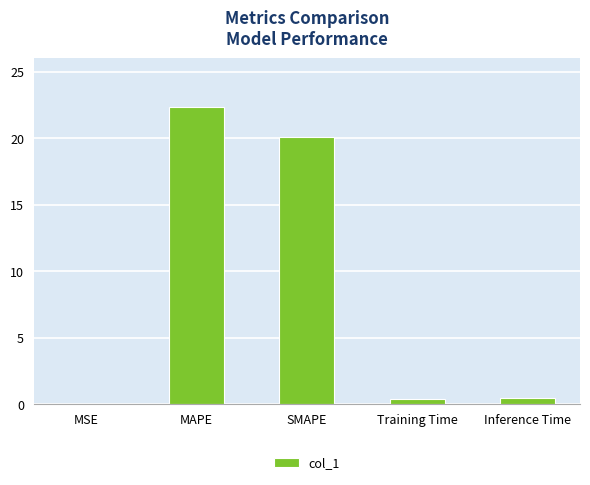

At which label is the value closest to 11?

SMAPE